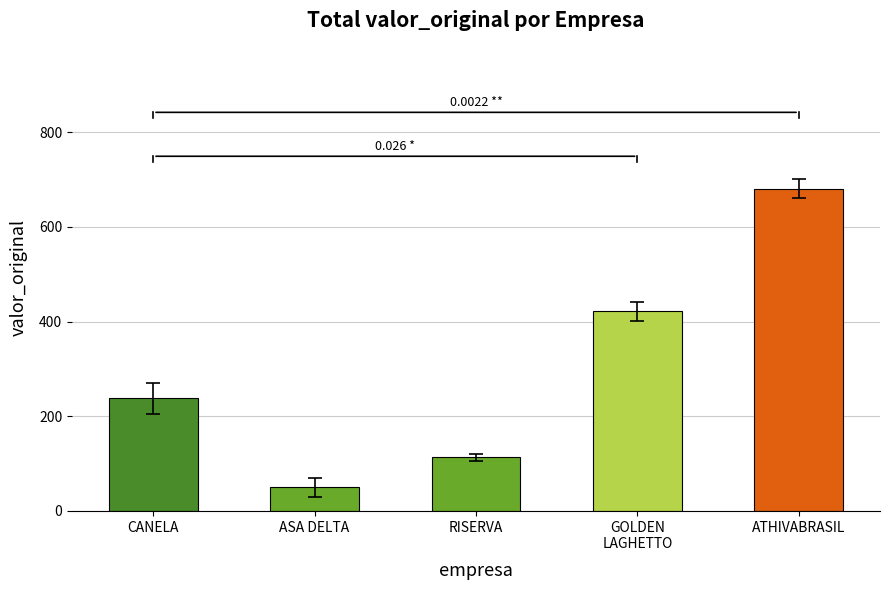

List the labels in order of value, largest first.

ATHIVABRASIL, GOLDEN
LAGHETTO, CANELA, RISERVA, ASA DELTA